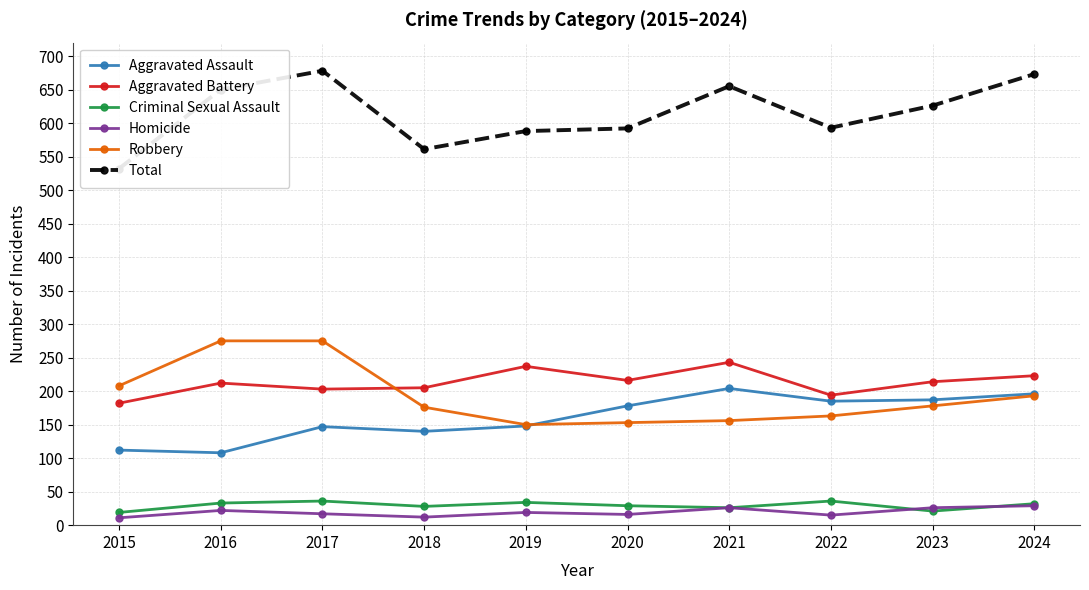

True or false: Aggravated Assault and Criminal Sexual Assault intersect in this chart.

False